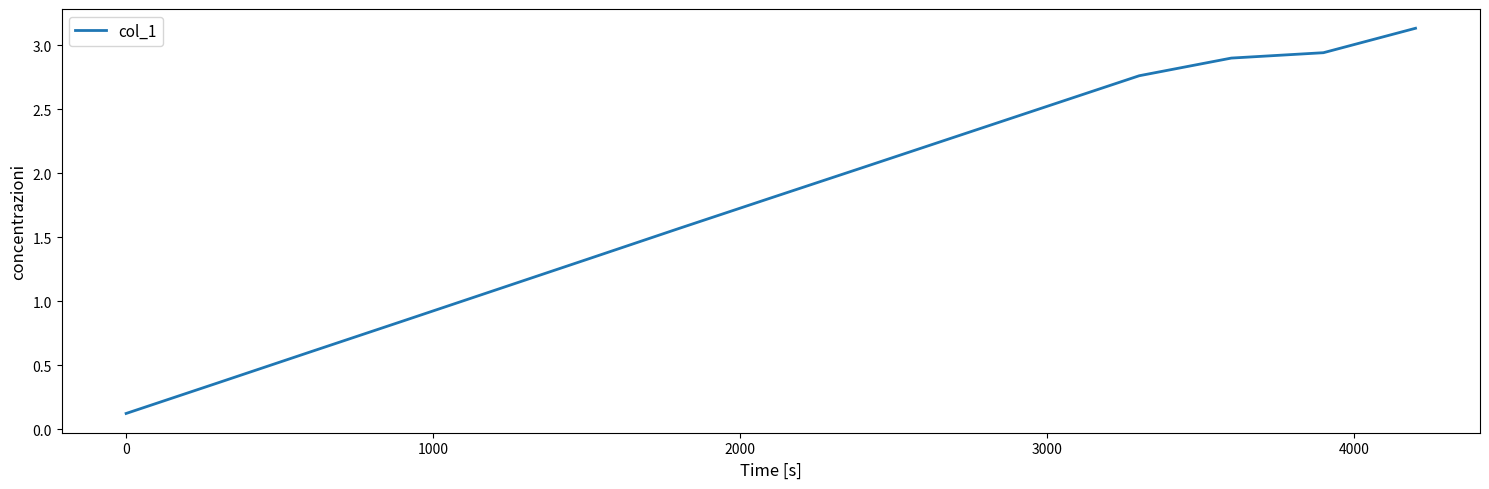

What is the maximum value shown in the chart?

3.1